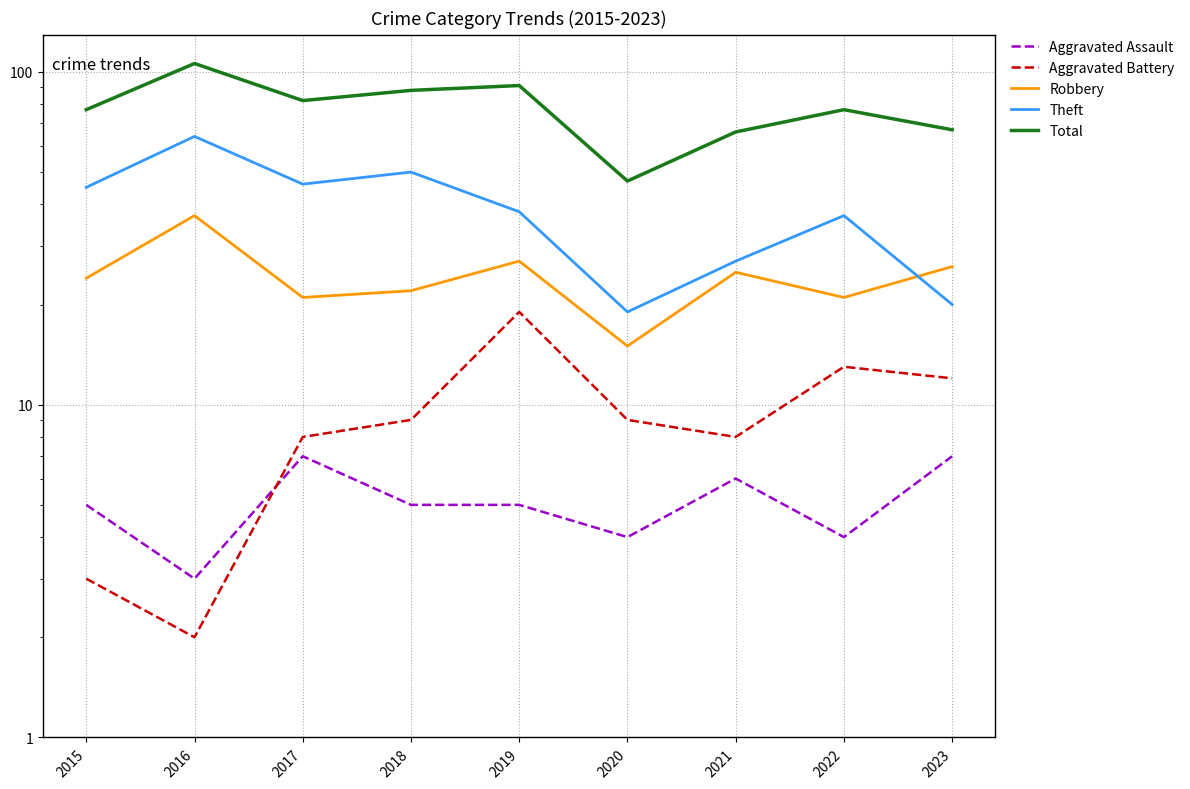

List the series in order of their peak value, lowest first.

Aggravated Assault, Aggravated Battery, Robbery, Theft, Total